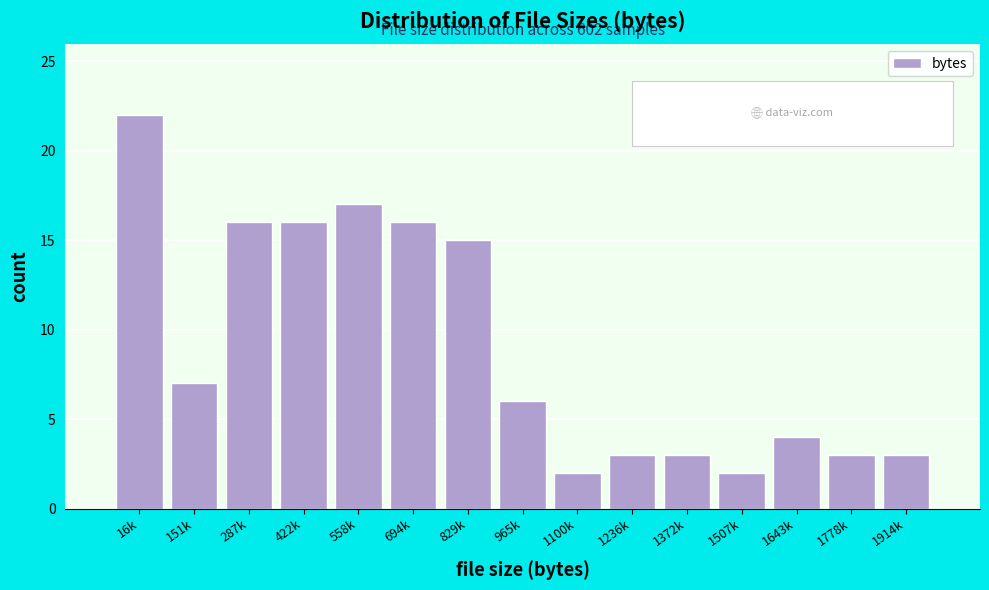

Reading right to left, extract all data points from this chart.

1914k=3	1778k=3	1643k=4	1507k=2	1372k=3	1236k=3	1100k=2	965k=6	829k=15	694k=16	558k=17	422k=16	287k=16	151k=7	16k=22